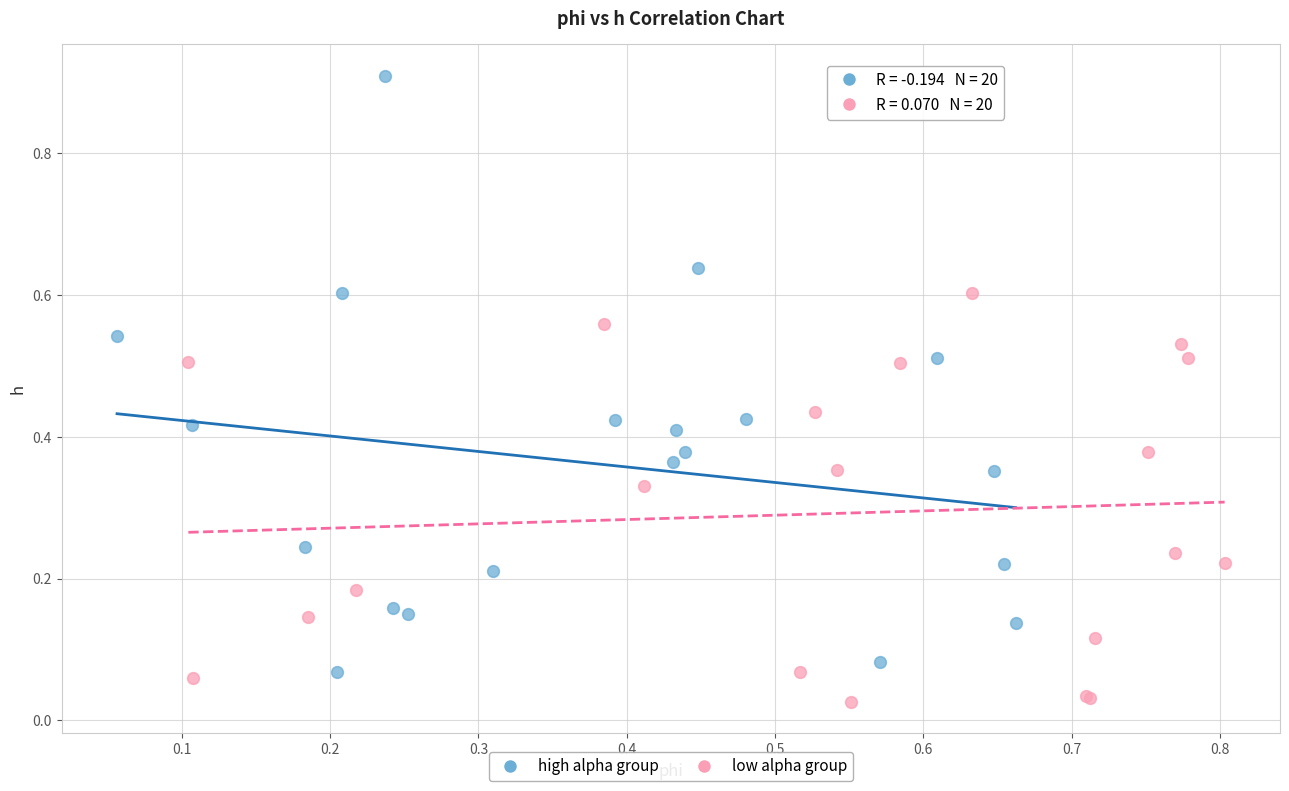

Which series reaches the minimum Y coordinate?

low alpha group